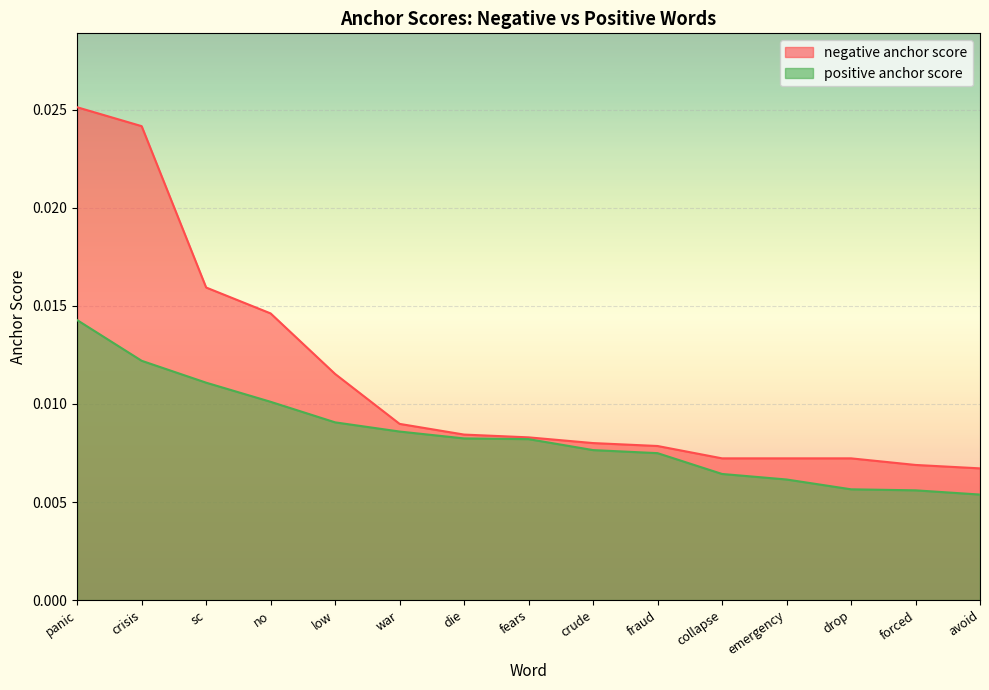

Between panic and crude, which is larger?

panic